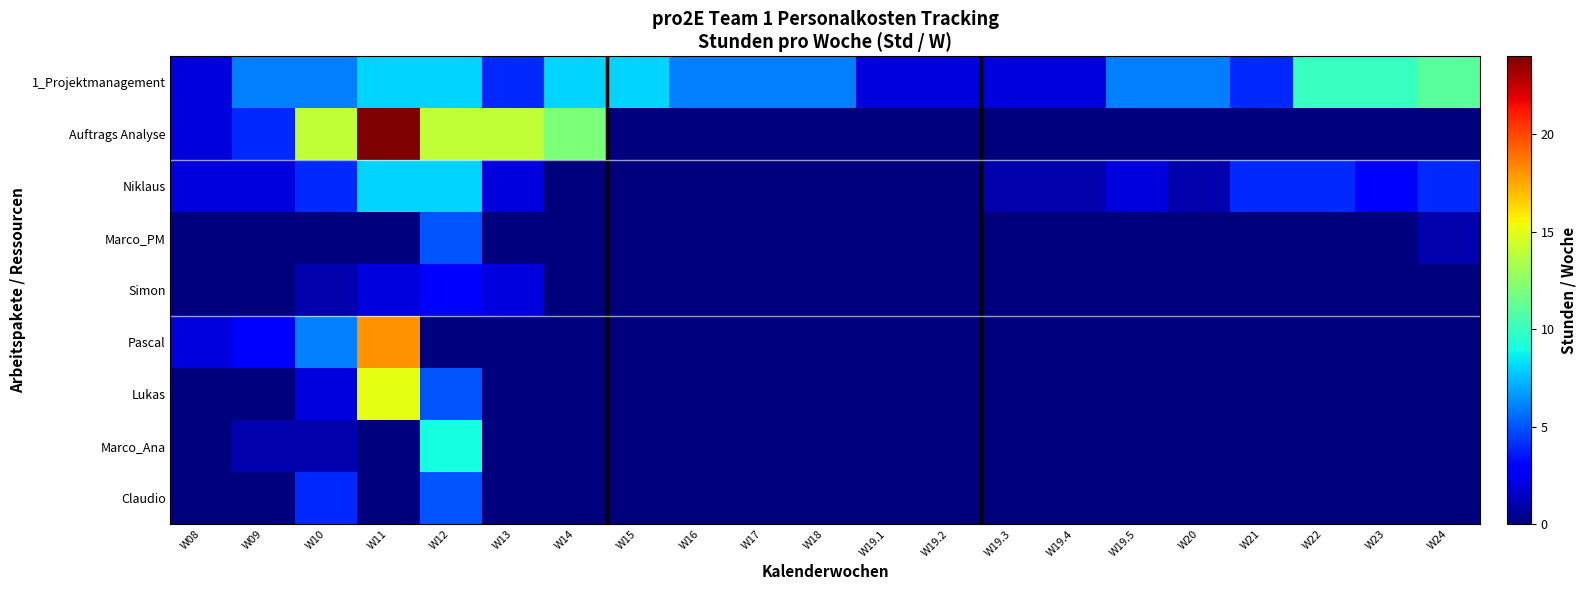

Between W11 and W12, which series saw the biggest shift?

Pascal